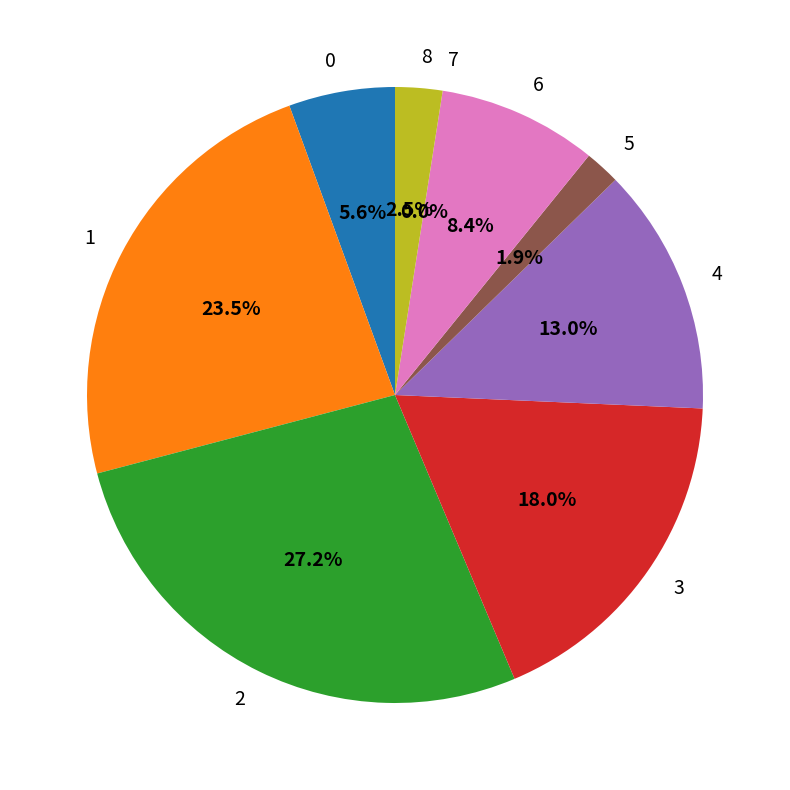

Which slice is the largest?

2